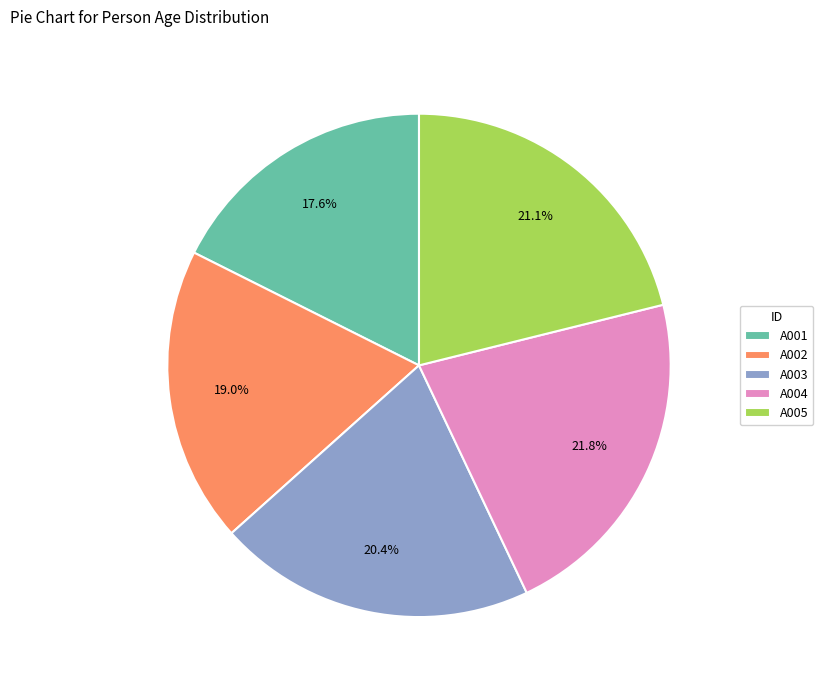

True or false: A001 accounts for 5% of the total.

False